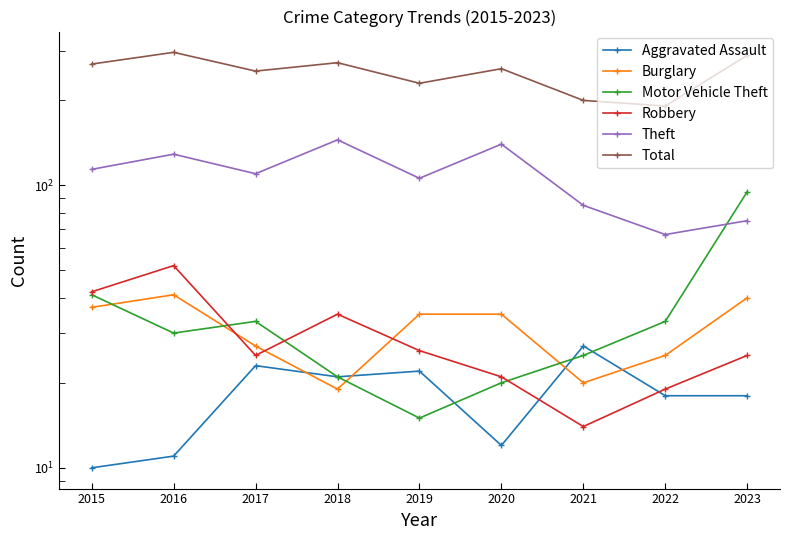

What is the value of the Aggravated Assault point at the 1st from the left?

10